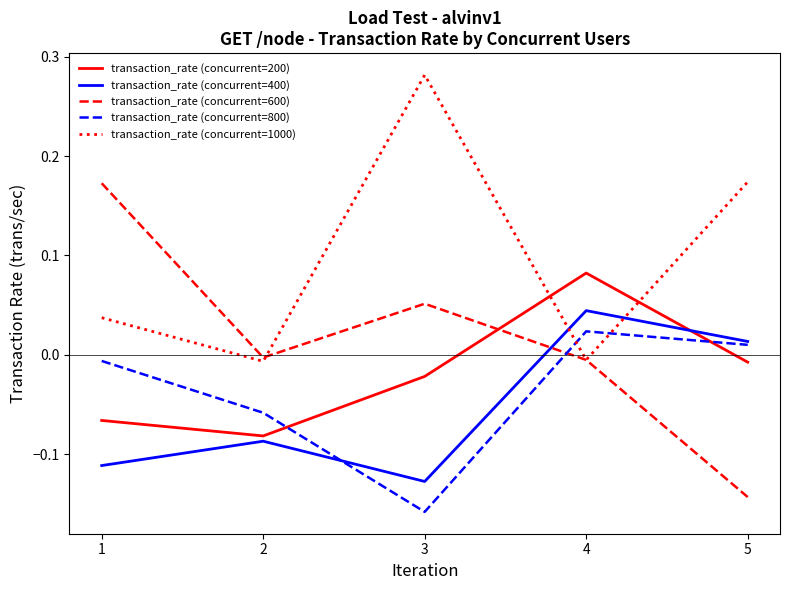

Where do transaction_rate (concurrent=400) and transaction_rate (concurrent=800) first cross each other?

2 and 3